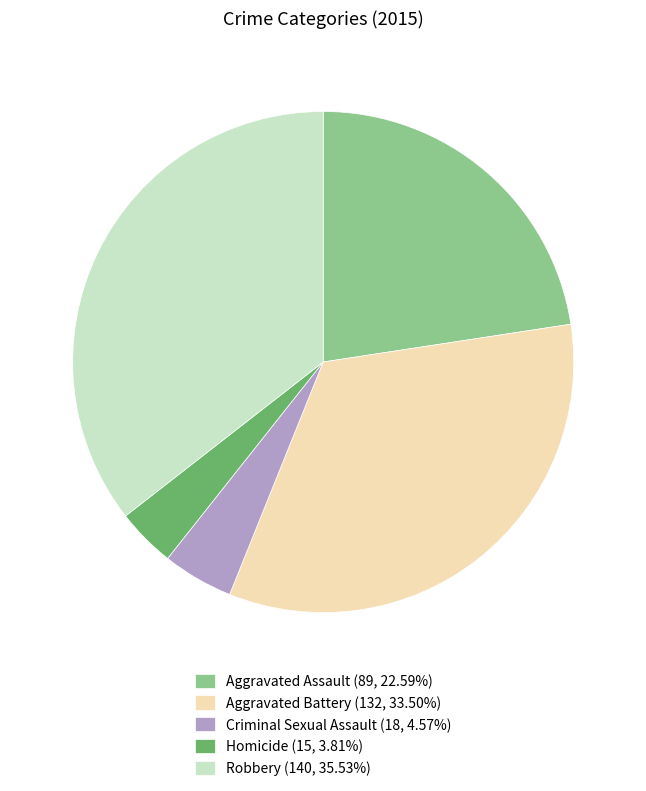

The Aggravated Assault slice represents 23% of the pie. True or false?

True